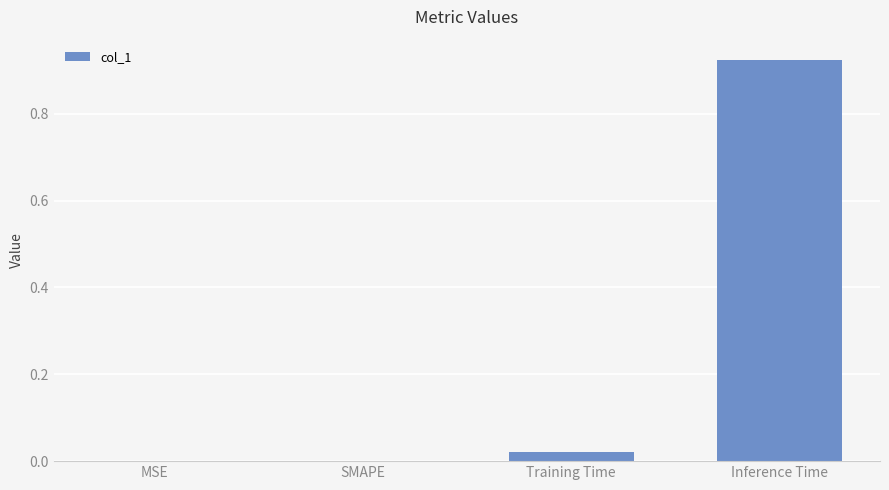

The value at Inference Time is 1.2. True or false?

False